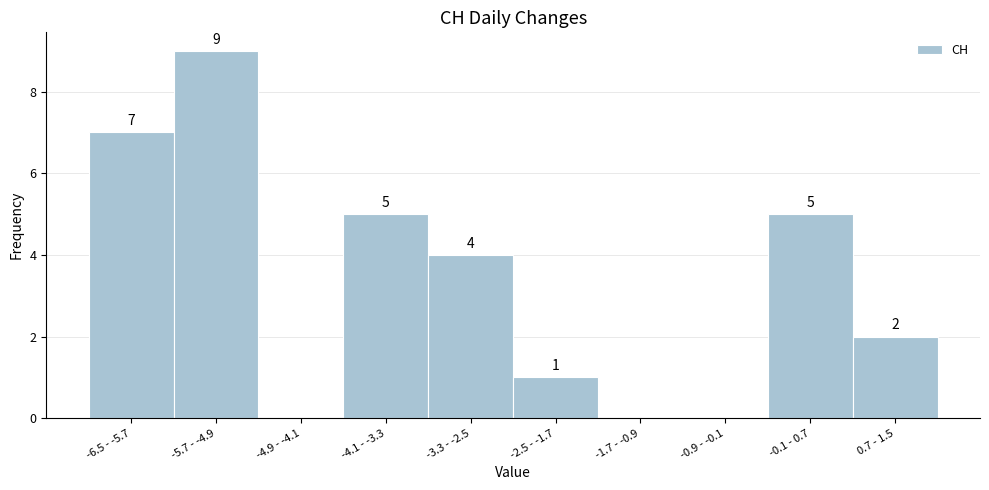

Reading left to right, extract all data points from this chart.

-6.5 - -5.7=7	-5.7 - -4.9=9	-4.9 - -4.1=0	-4.1 - -3.3=5	-3.3 - -2.5=4	-2.5 - -1.7=1	-1.7 - -0.9=0	-0.9 - -0.1=0	-0.1 - 0.7=5	0.7 - 1.5=2